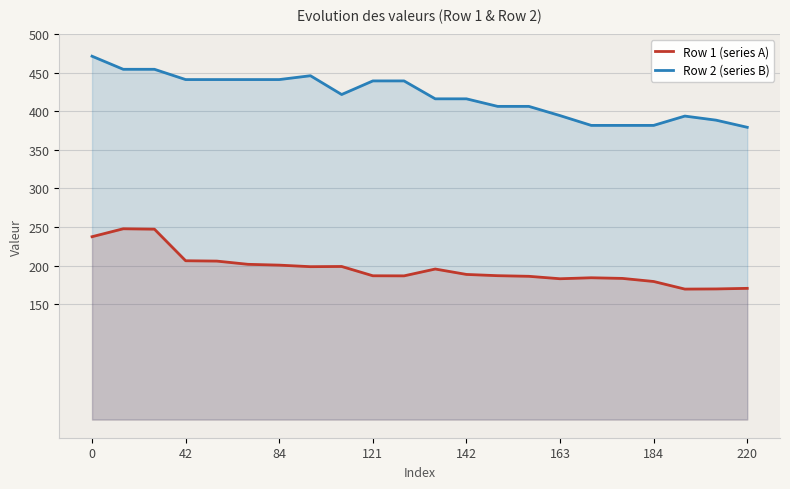

What is the approximate value of Row 2 (series B) at 0?

471.7